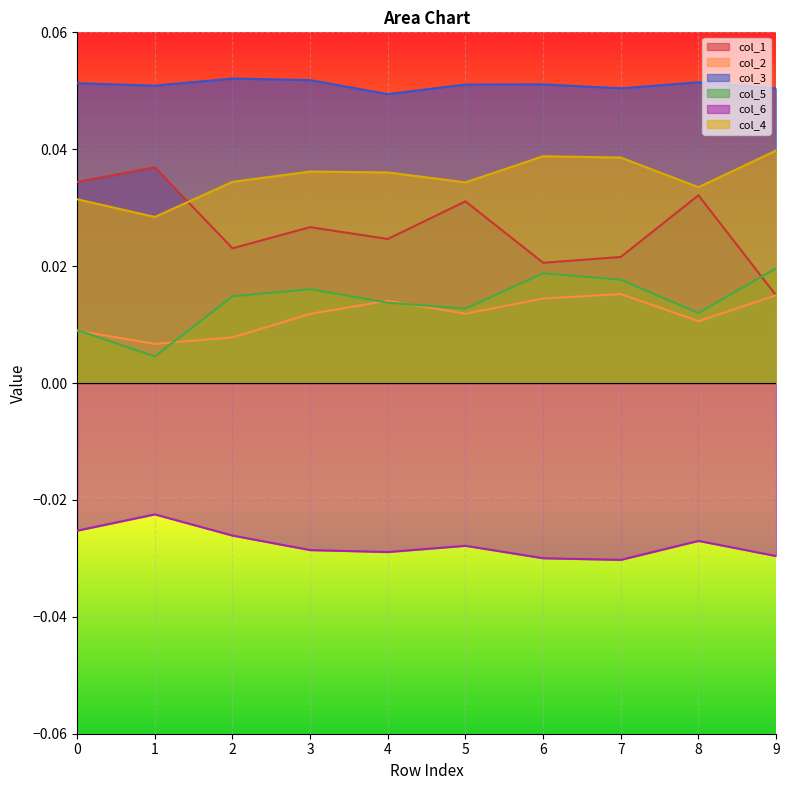

What is the maximum value shown in the chart?

0.1